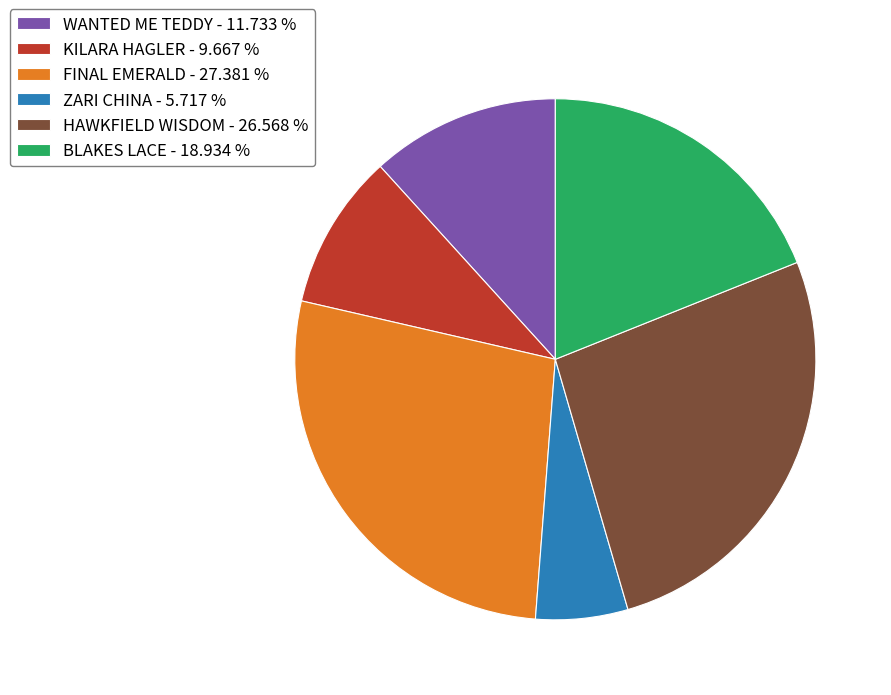

Do KILARA HAGLER - 9.667 % and BLAKES LACE - 18.934 % together represent more than half of the pie?

No